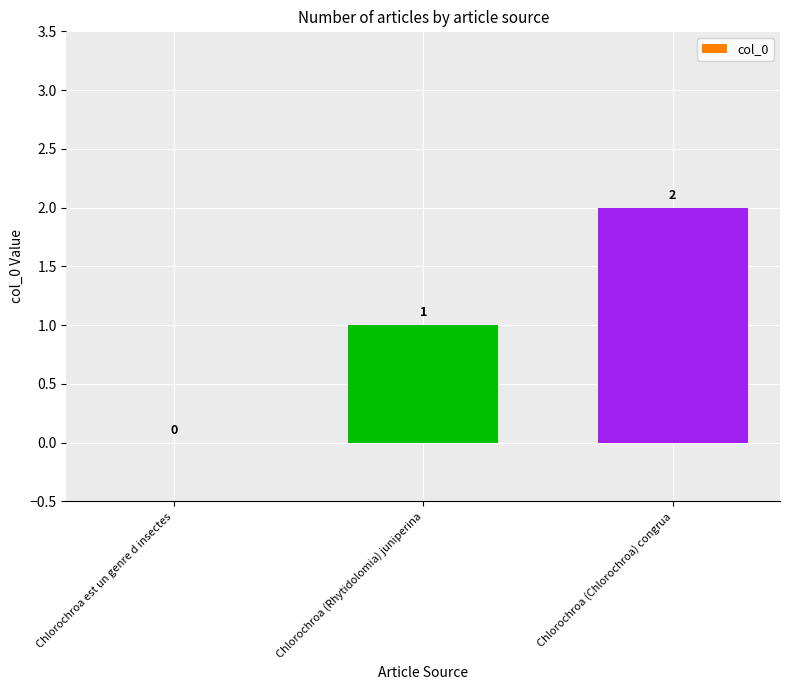

Between Chlorochroa (Rhytidolomia) juniperina and Chlorochroa (Chlorochroa) congrua, which is larger?

Chlorochroa (Chlorochroa) congrua